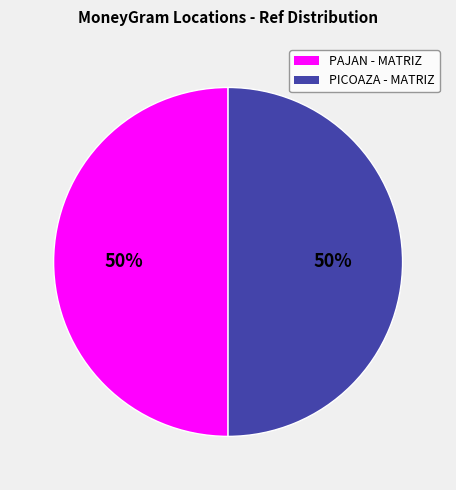

To the nearest percent, what is the average slice percentage?

50%